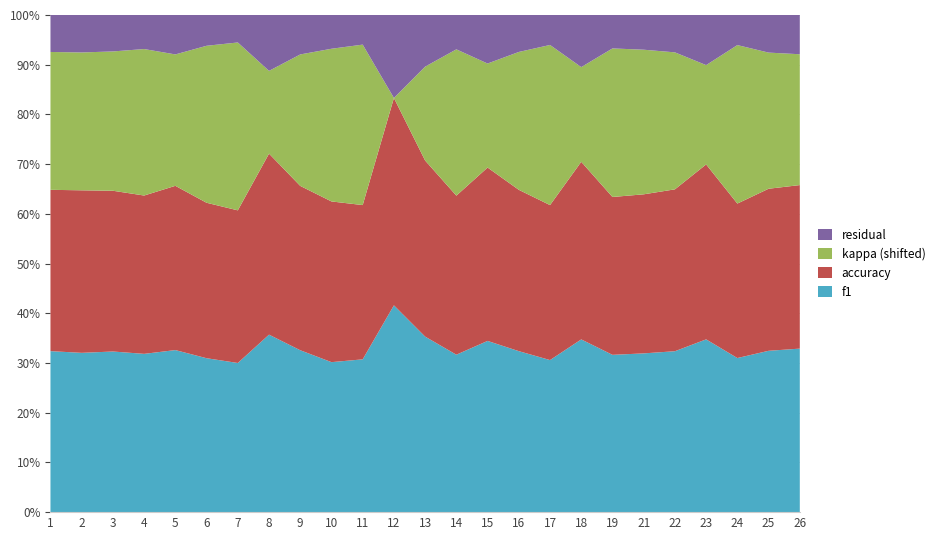

What are all the series names shown in the legend?

residual, kappa (shifted), accuracy, f1